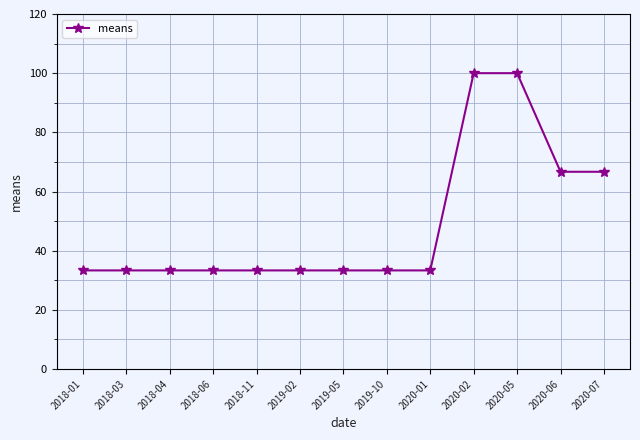

Approximately how many times larger is the value at 2018-11 compared to 2018-03?

1.0